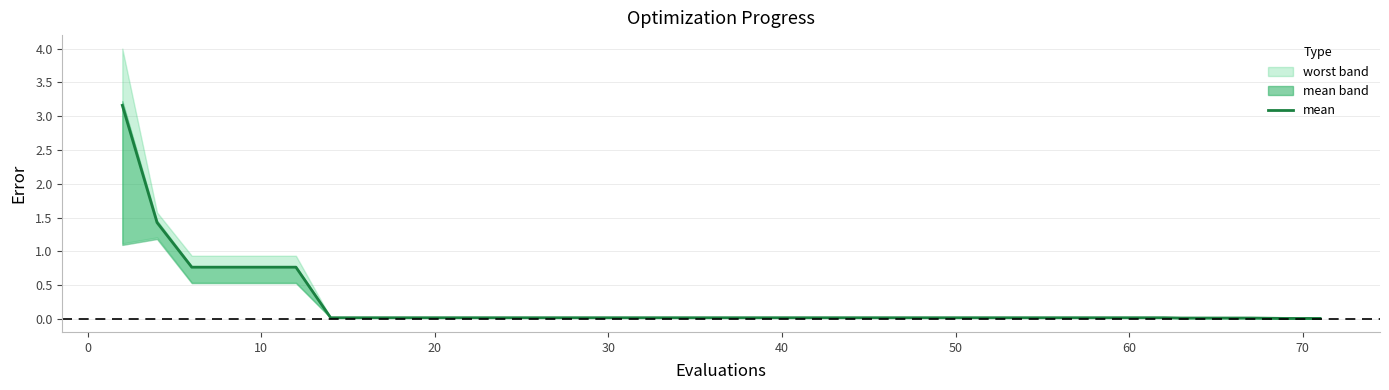

How many lines are shown in the chart?

1